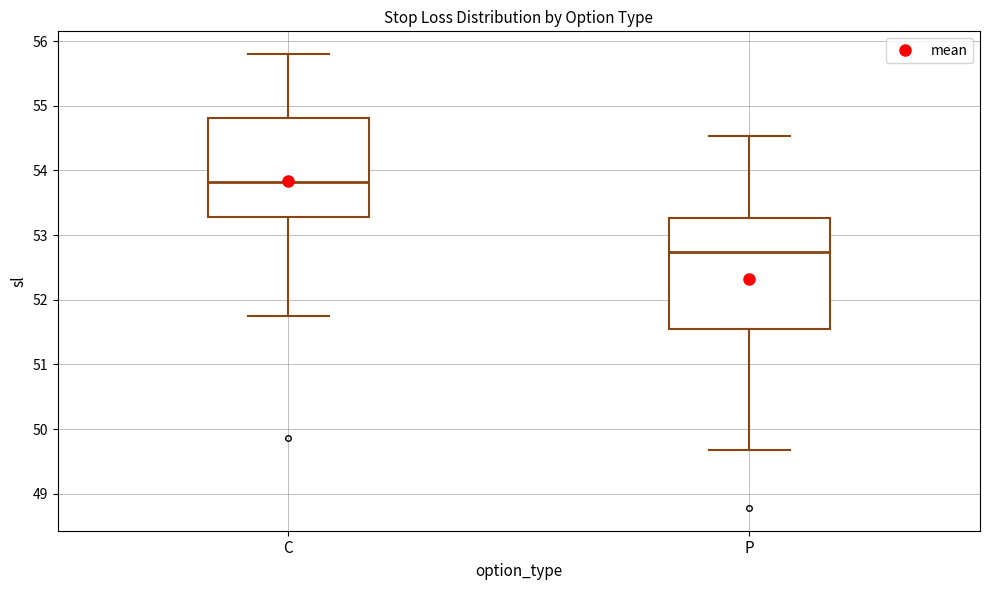

Which box is the tallest, from its lower edge to its upper edge?

P